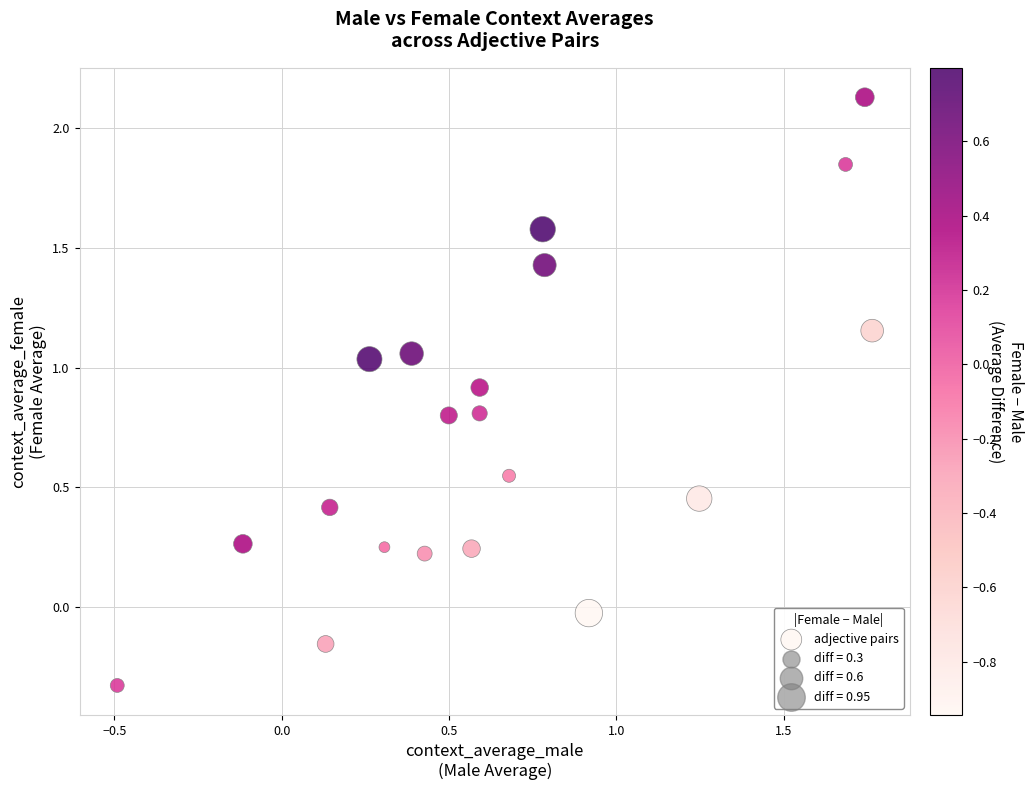

What is the range of Y values (max minus min)?

2.5